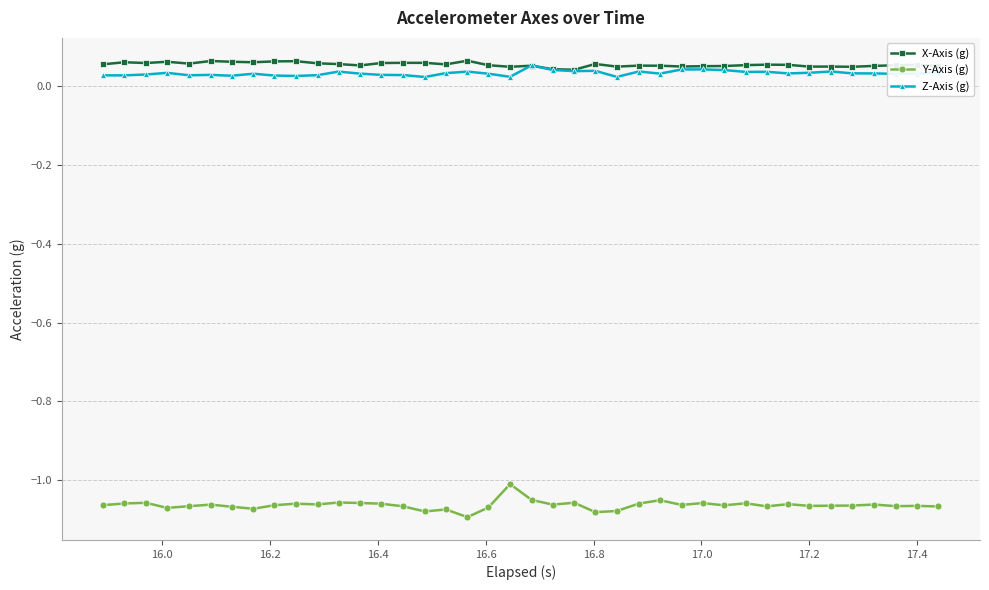

True or false: X-Axis (g) and Y-Axis (g) intersect in this chart.

False